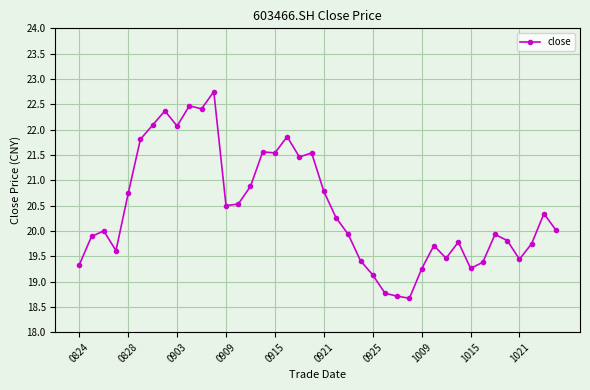

What is the maximum value shown in the chart?

22.8